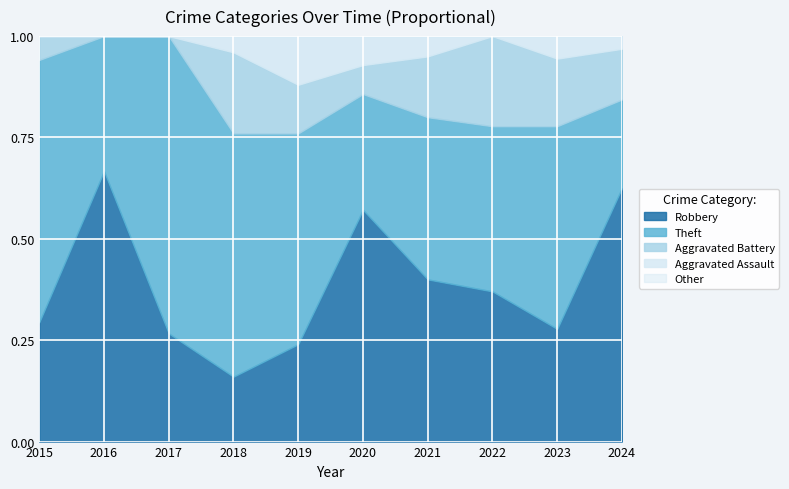

Where is Theft nearest to the value 9?

2023